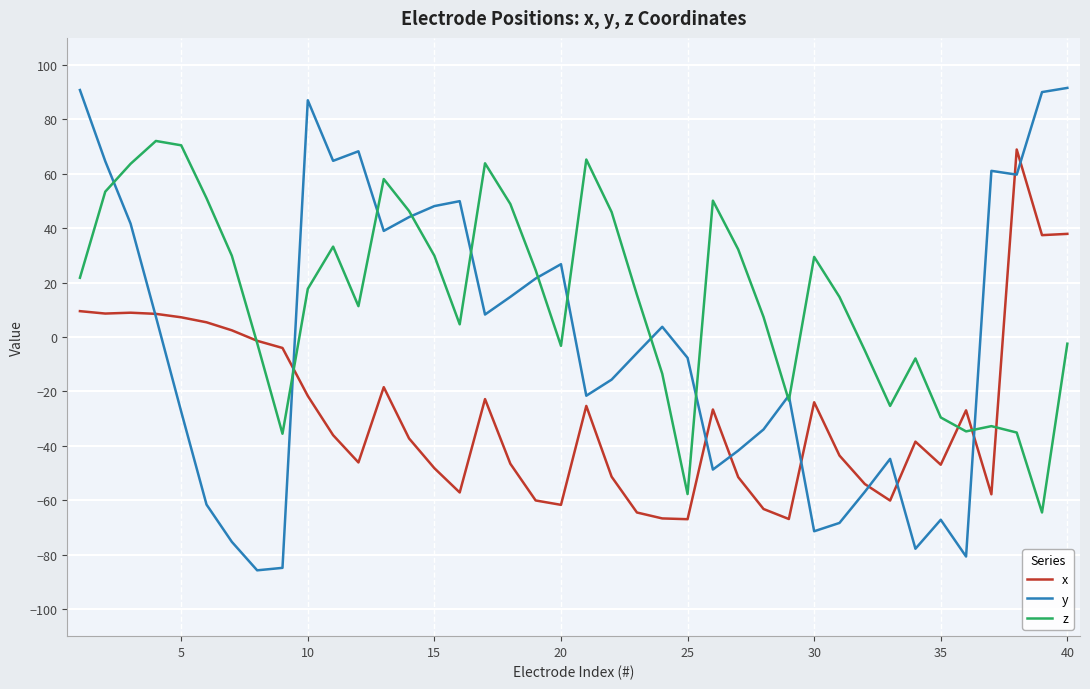

List the series in order of their peak value, lowest first.

x, z, y